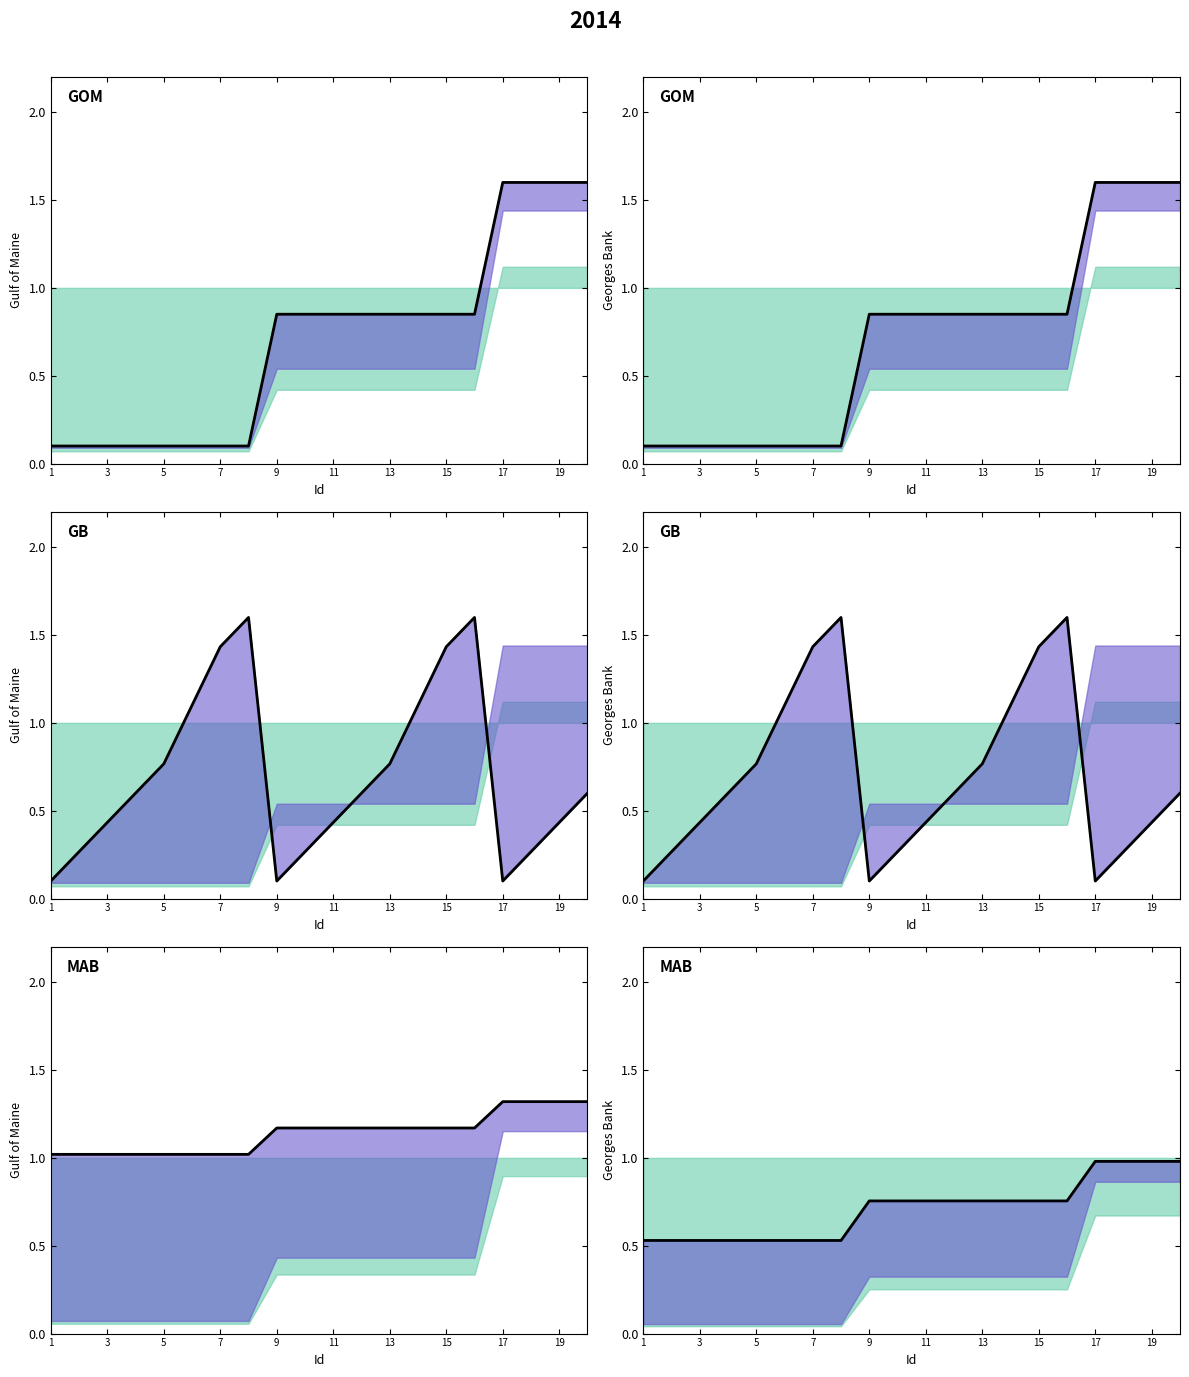

The value at 17 is 1.0. True or false?

True